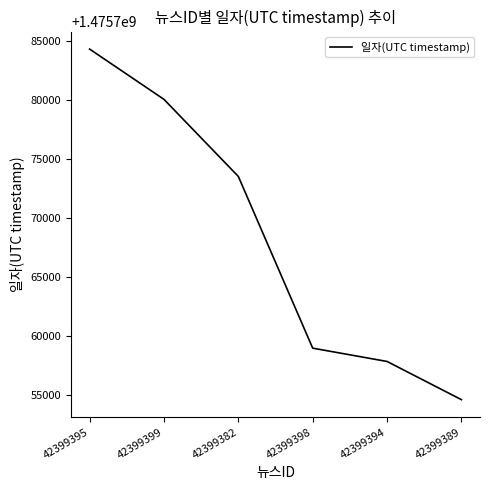

Reading left to right, transcribe all the data shown in this chart.

1475784309	1475780045	1475773511	1475758951	1475757822	1475754584